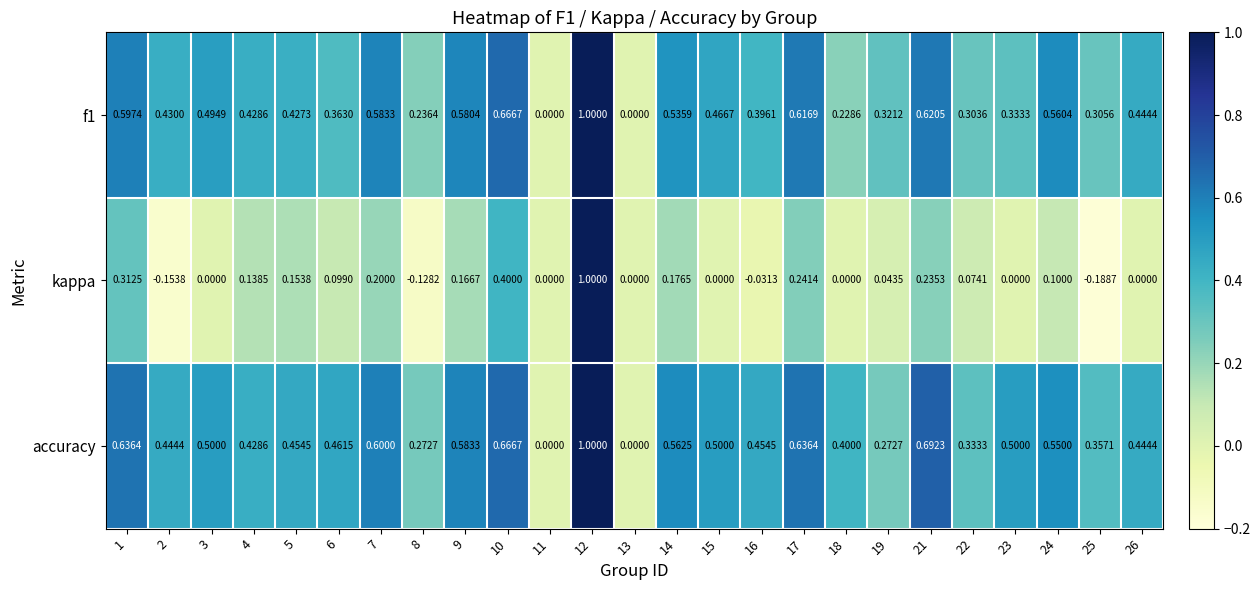

At which category does the chart reach its minimum across all series?

25